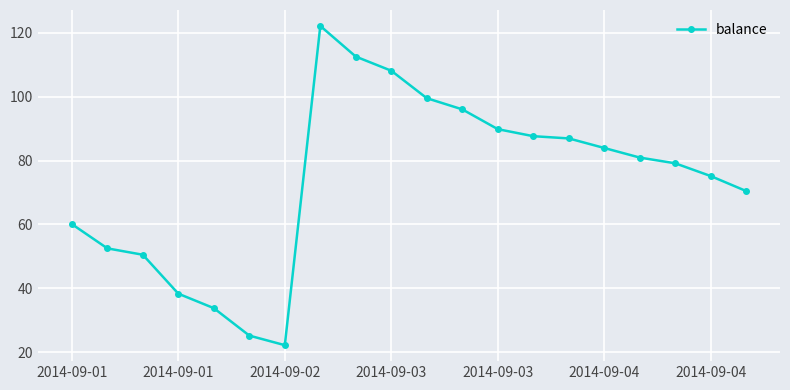

What is the difference between the maximum and second lowest values?

97.0